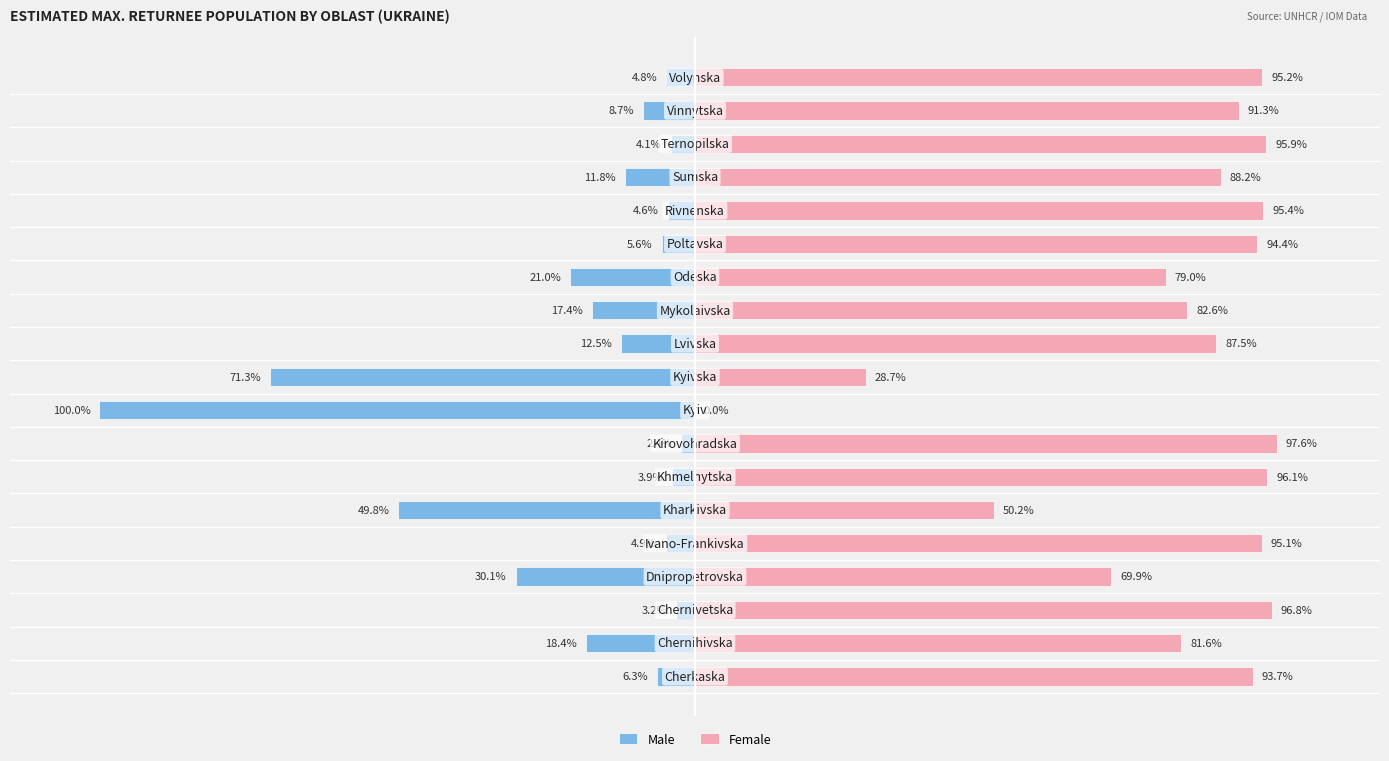

At how many categories does at least one series exceed -74?

19